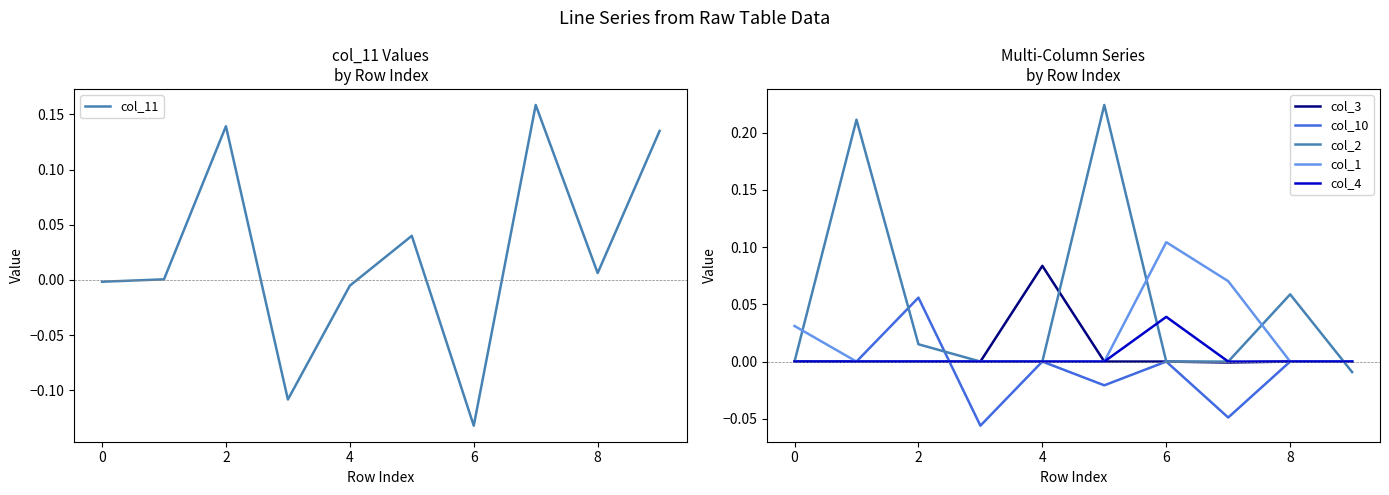

How many intersections are there between col_2 and col_4?

2